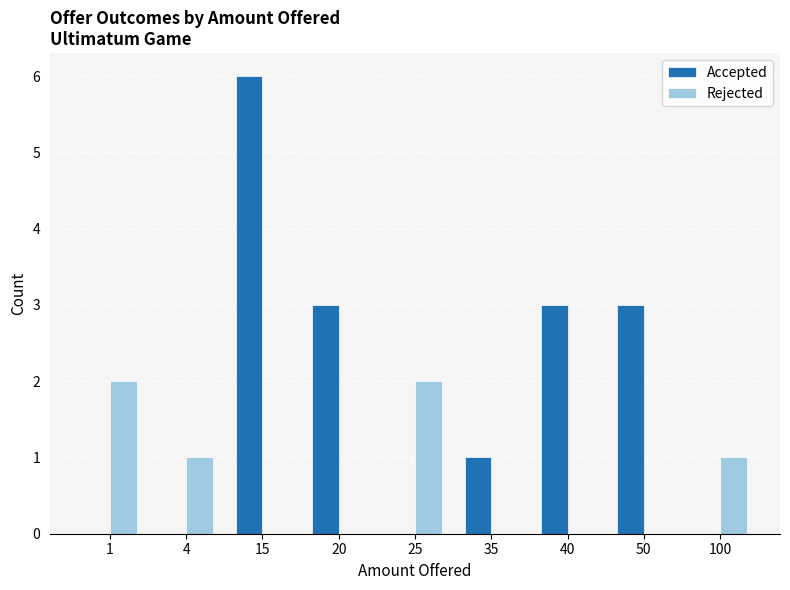

Is the value of Accepted at 50 greater than the value of Rejected at 1?

Yes